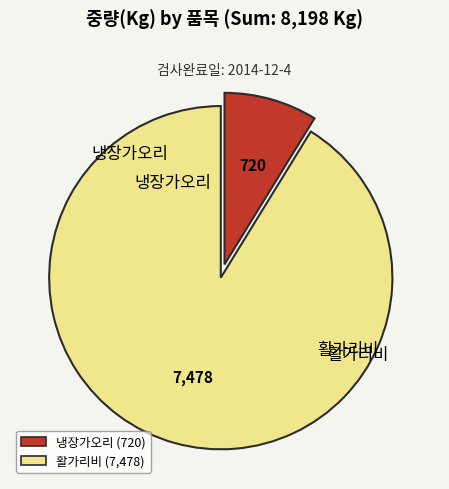

Is there any slice that represents more than half of the pie?

Yes